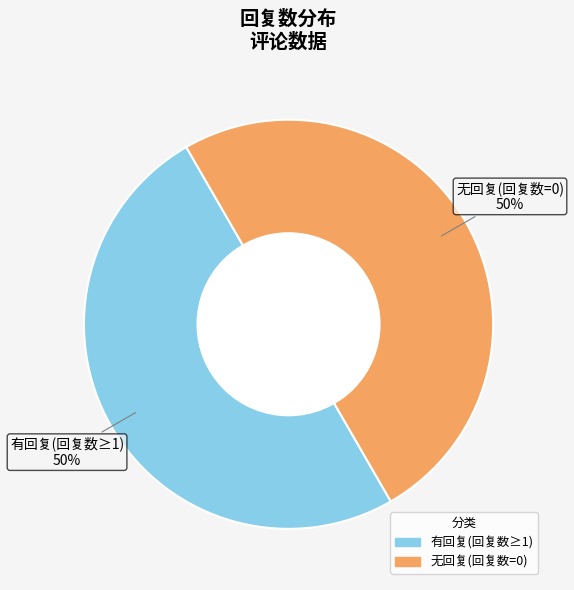

How many slices are in this pie chart?

2